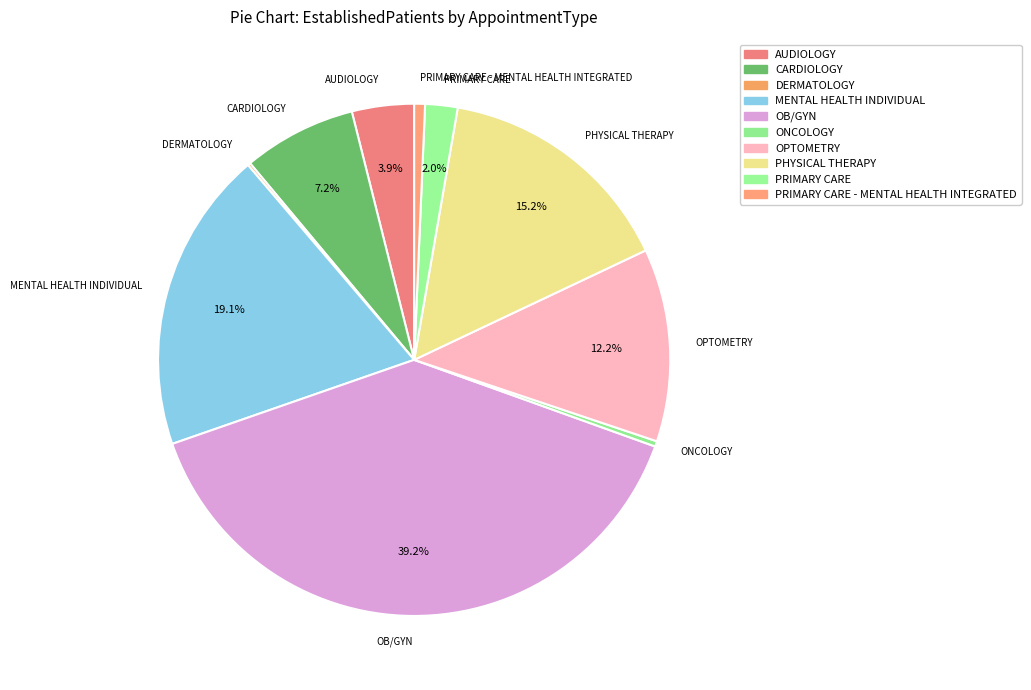

Which has a higher value, ONCOLOGY or MENTAL HEALTH INDIVIDUAL?

MENTAL HEALTH INDIVIDUAL